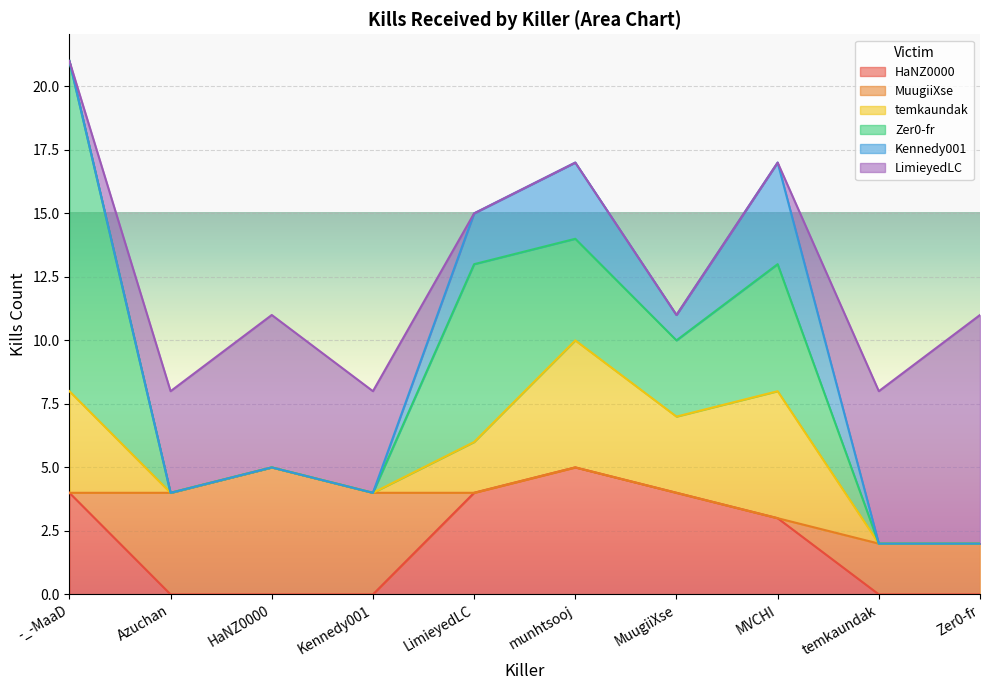

How many interior local peaks does the temkaundak series have?

2